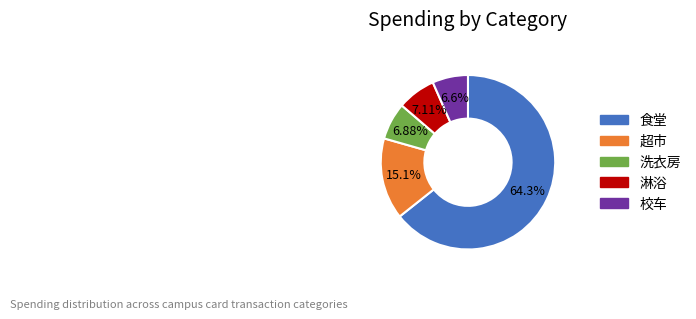

Does any single category account for the majority?

Yes